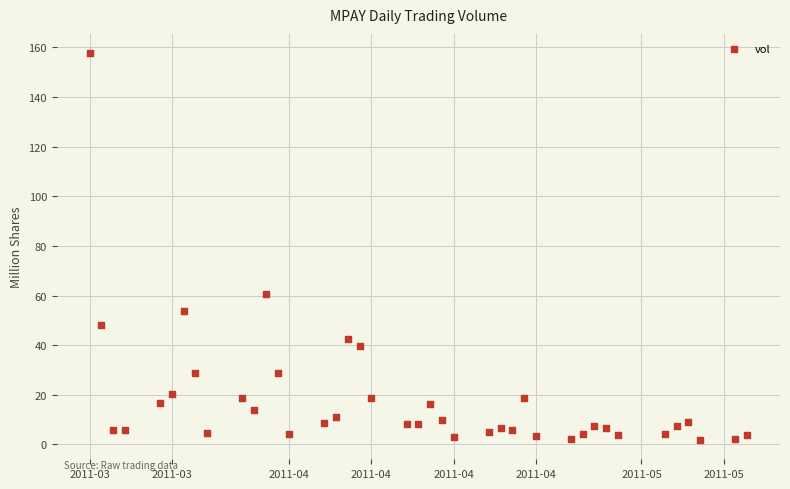

What Y value in the scatter plot is closest to 79?

60.5